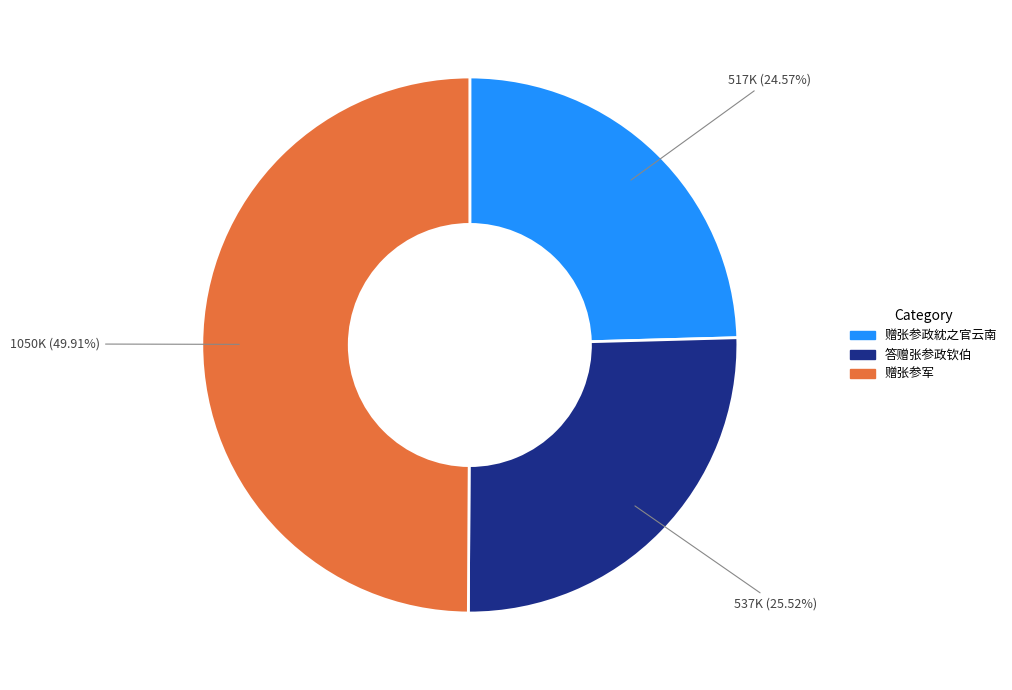

How many segments does this pie chart have?

3